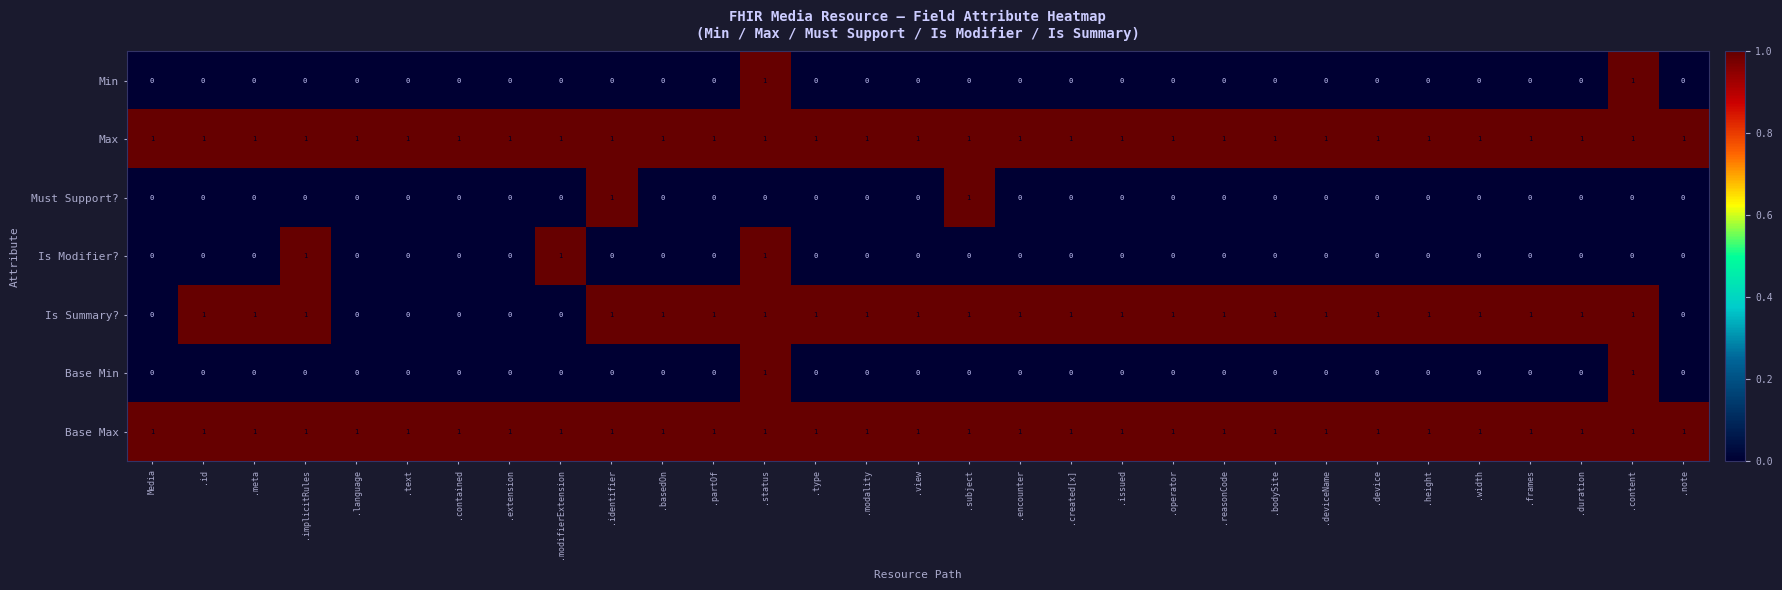

At which category is the sum across all series the highest?

.status